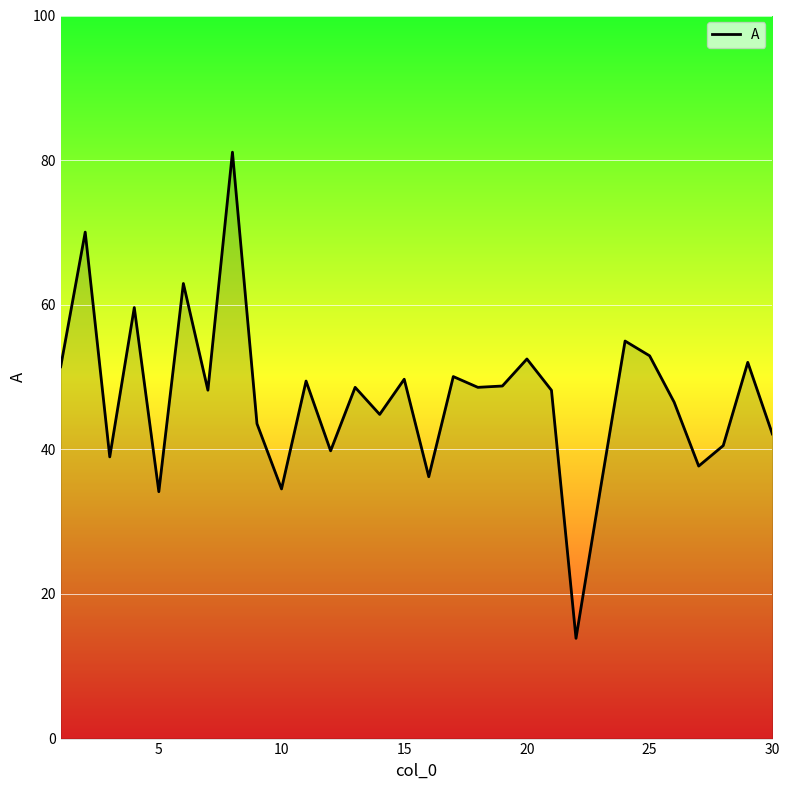

What is the greatest value displayed?

81.1